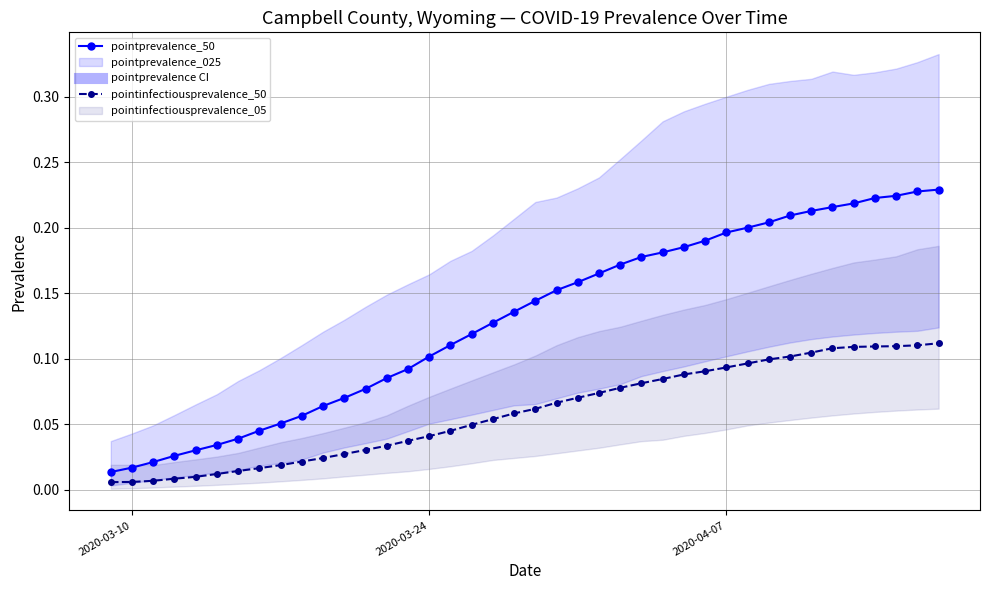

True or false: pointinfectiousprevalence_50 has a value of 0.1 at 2020-03-24.

False